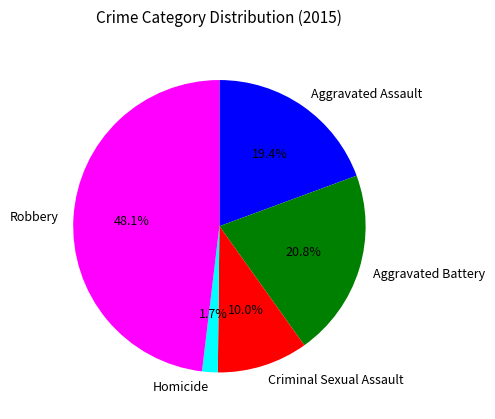

How many slices are in this pie chart?

5